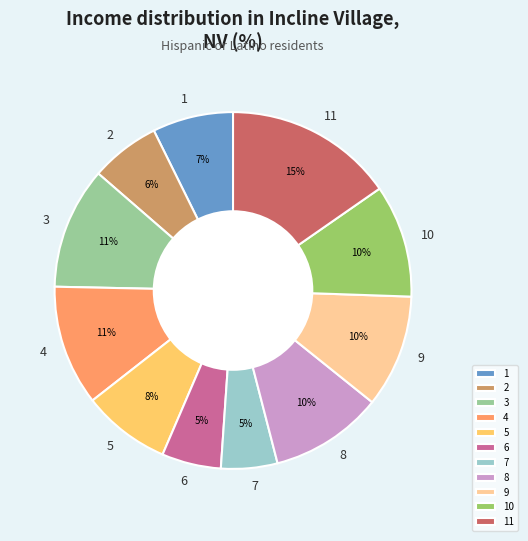

Is the sum of 3 and 2 greater than half?

No